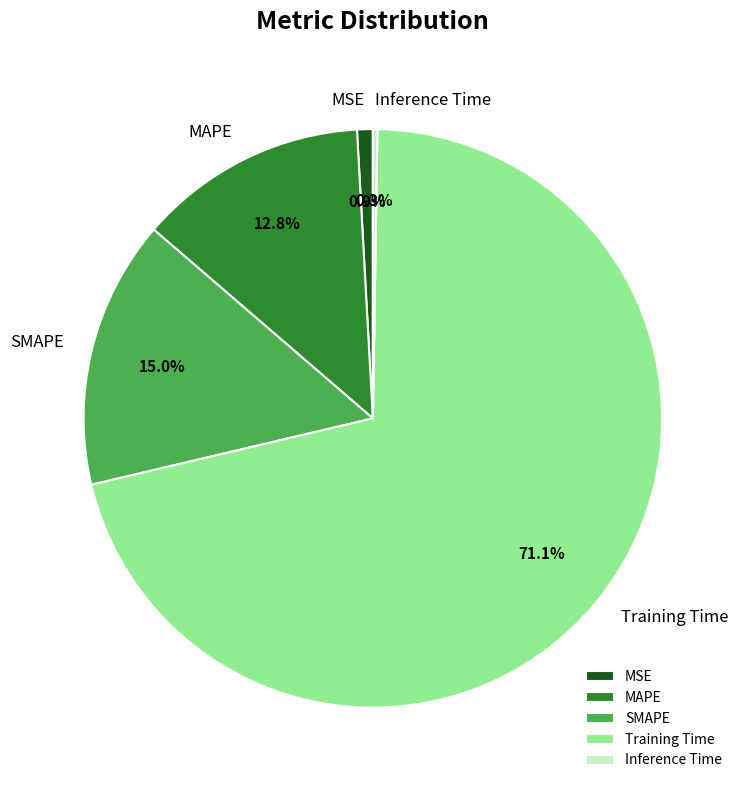

Does SMAPE represent more than half of the total?

No